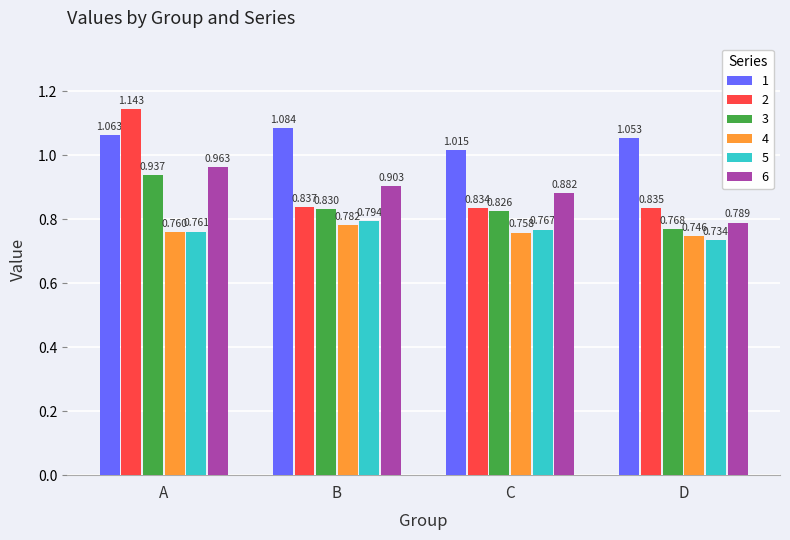

Count the number of data series in this chart.

6